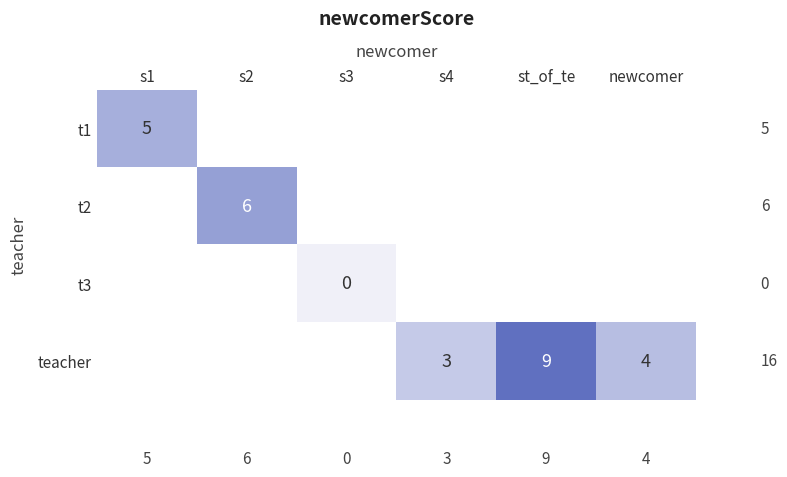

Is it true that teacher equals 3.0 at s4?

True